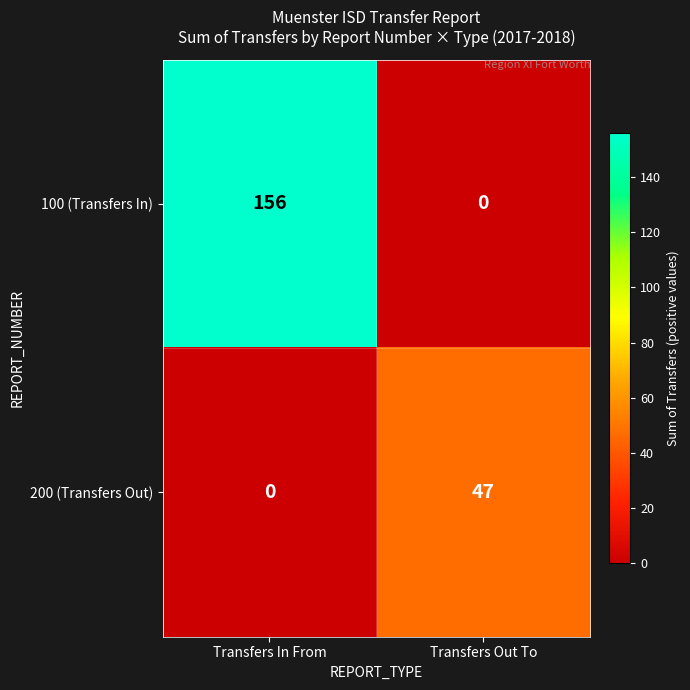

Where is 200 (Transfers Out) nearest to the value 23?

Transfers In From